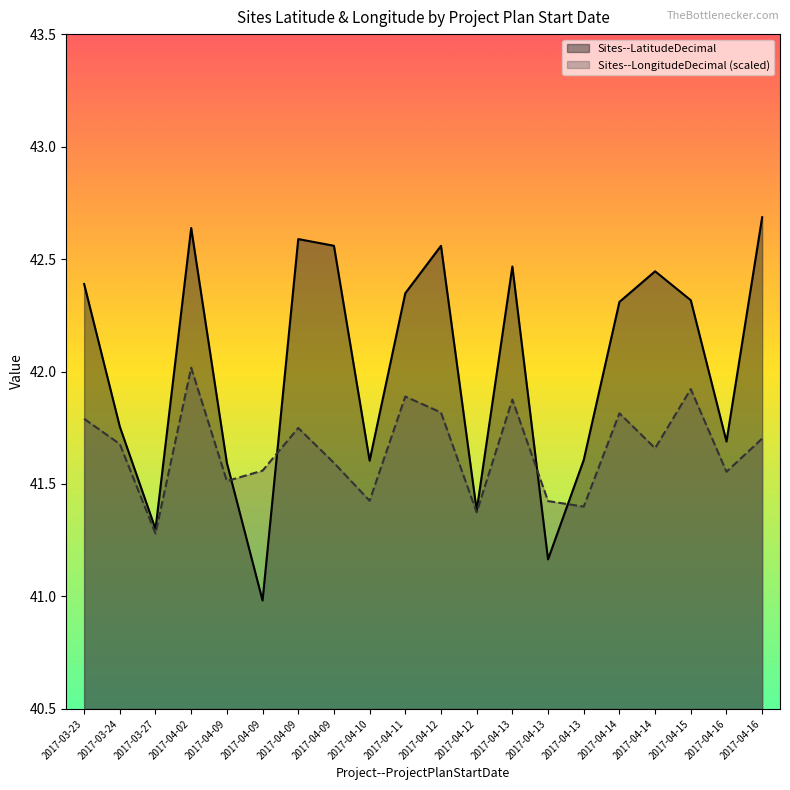

Rank the series by their maximum value, from highest to lowest.

Sites--LatitudeDecimal, Sites--LongitudeDecimal (scaled)